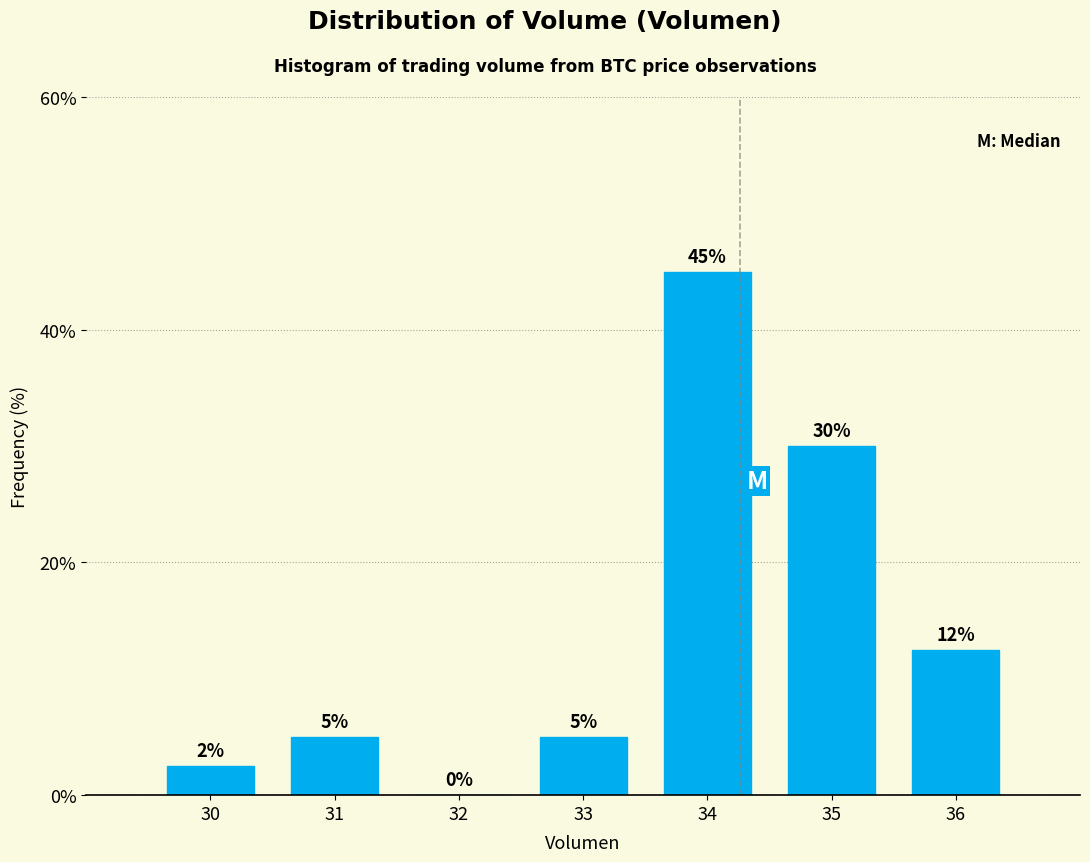

What value does the data have at 30?

2.5